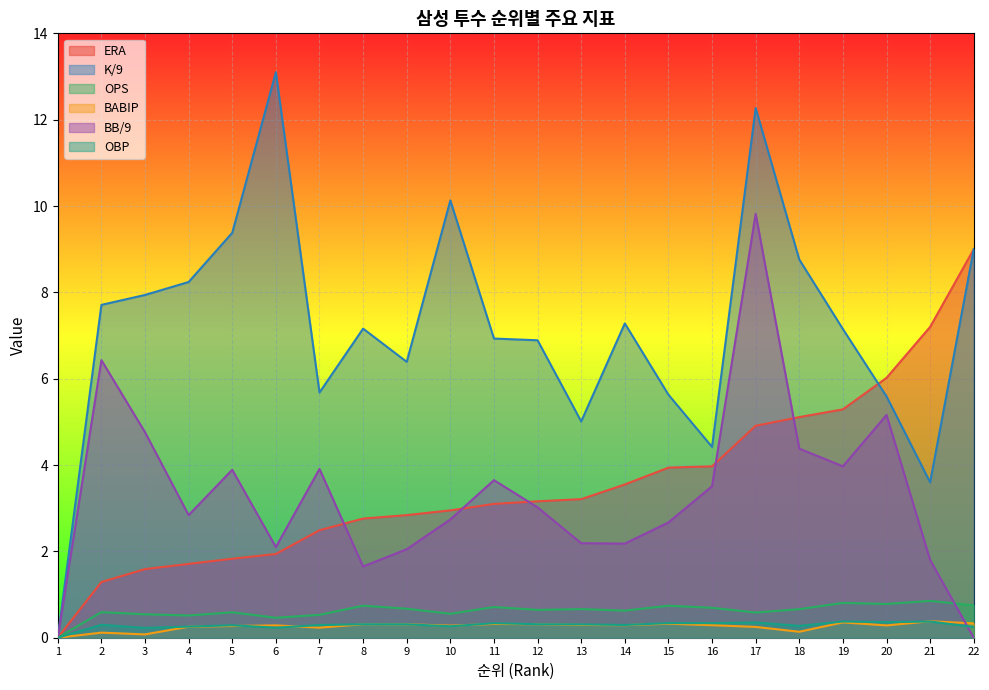

In K/9, how many points are higher than both neighbors (excluding endpoints)?

5